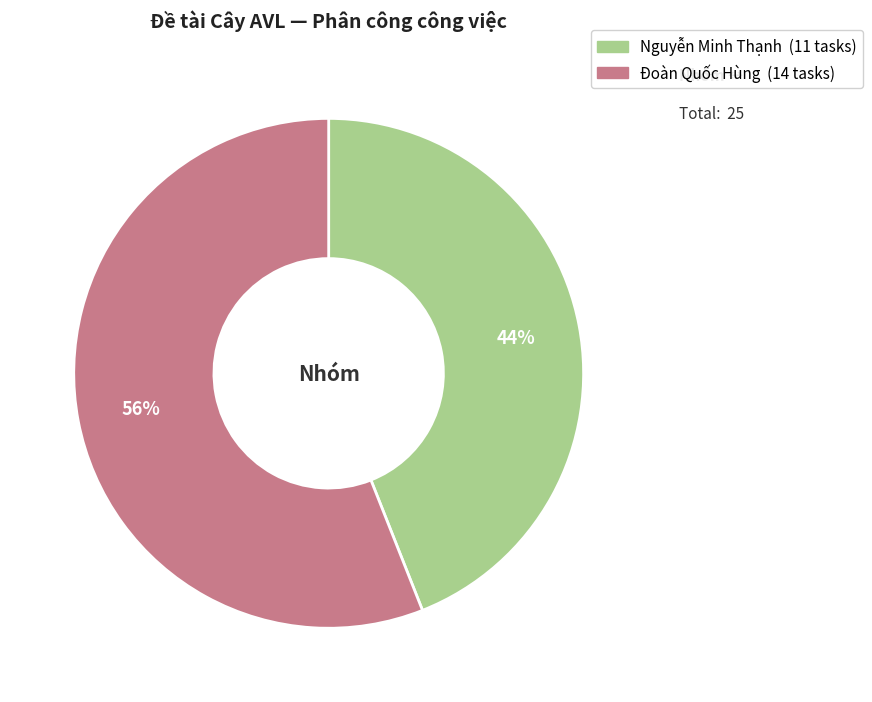

Is it true that Đoàn Quốc Hùng is 60% of the pie?

False